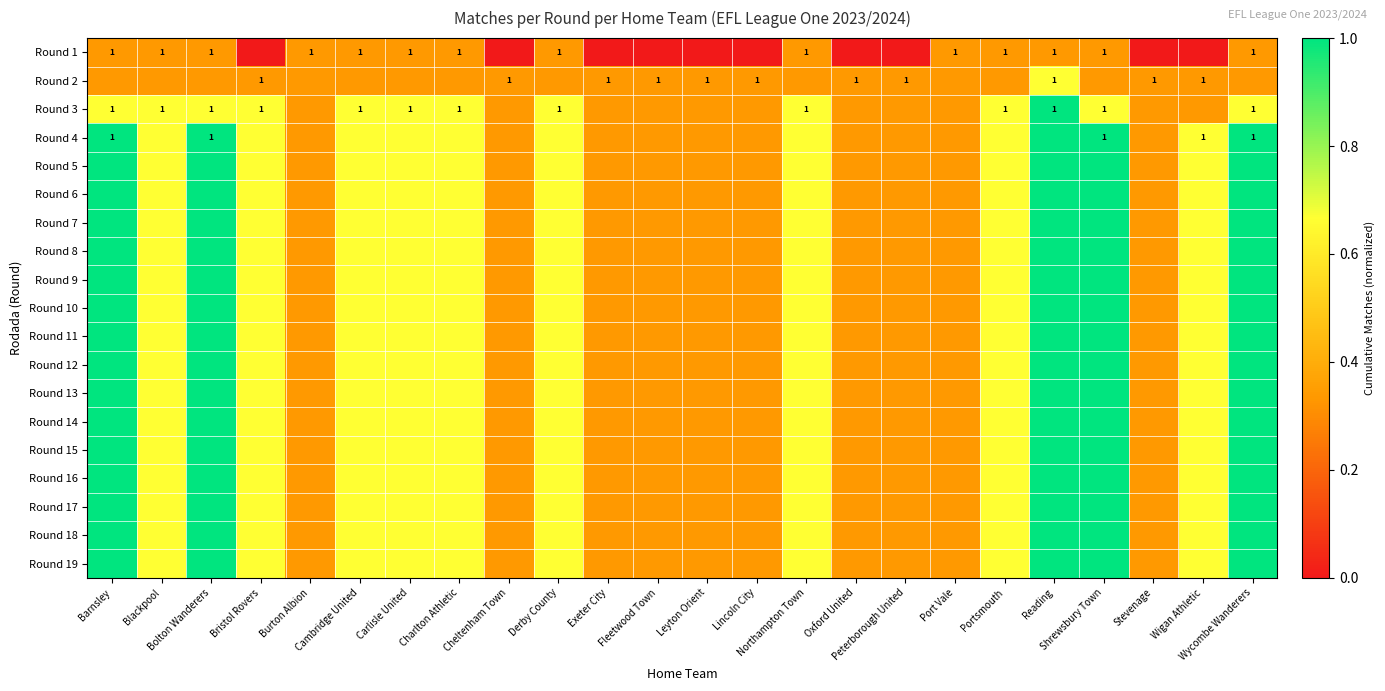

At which category is the sum across all series the highest?

Reading